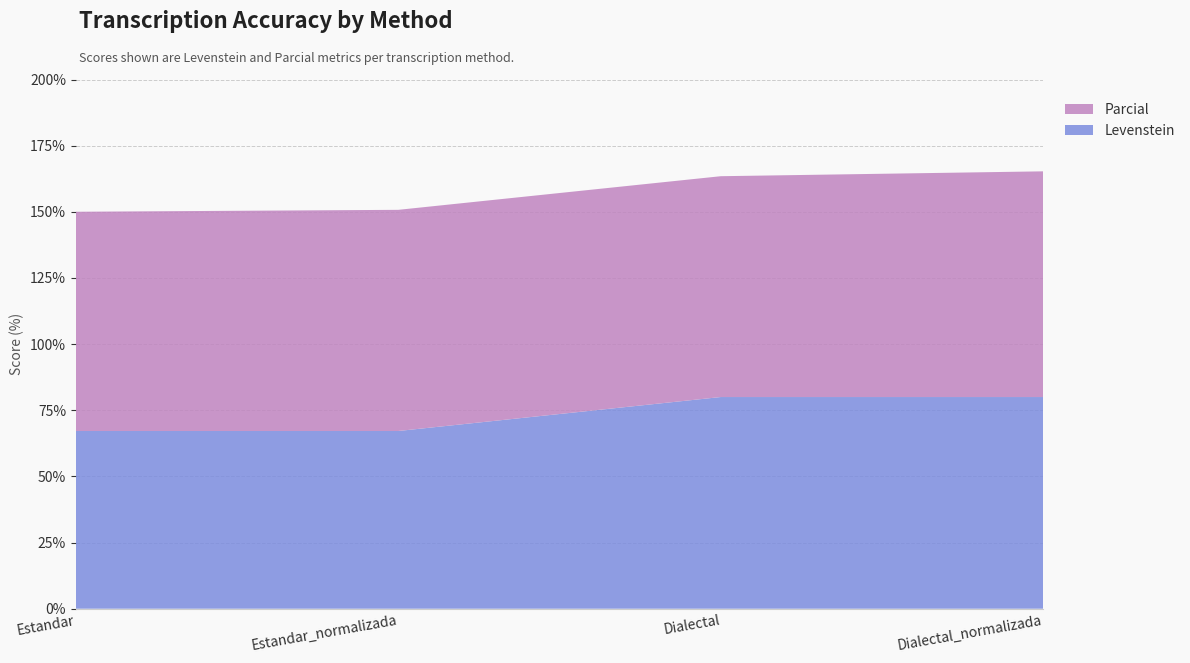

Reading left to right, transcribe all the data shown in this chart.

Levenstein: 67.2	67.2	80.0	80.0
Parcial: 82.9	83.6	83.5	85.3